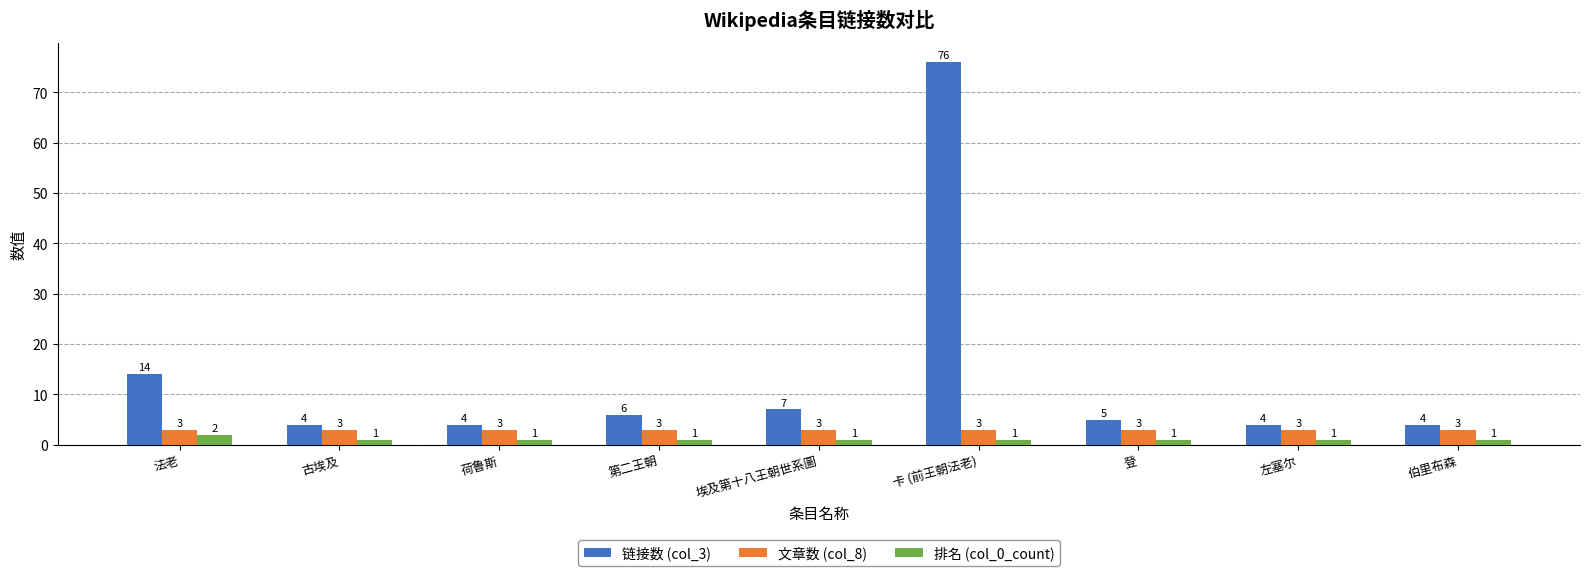

What is the difference between the highest and lowest values at 左塞尔?

3